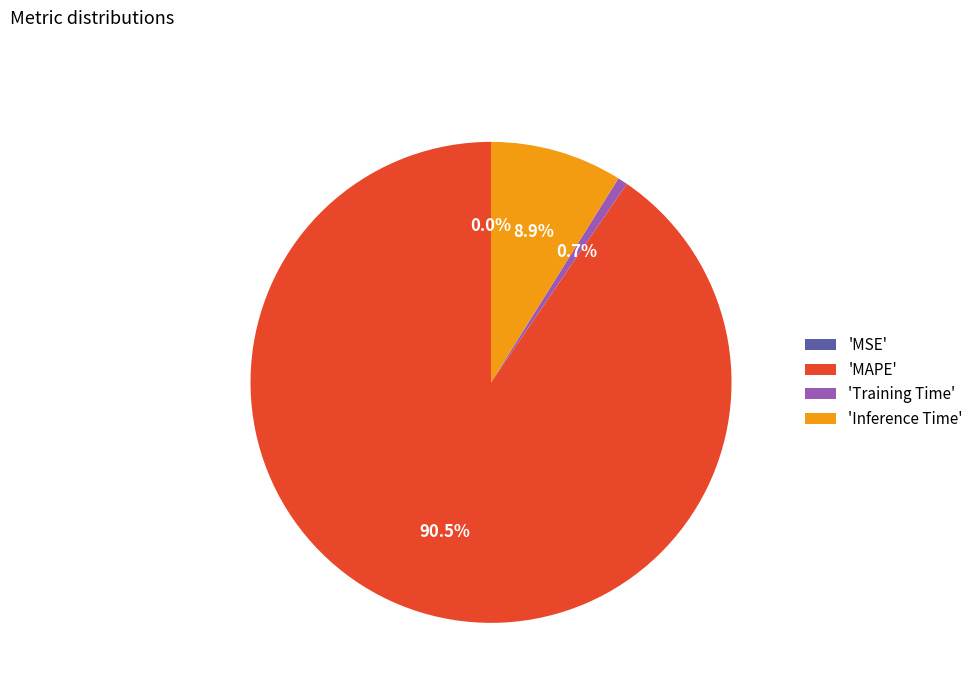

Which slice is the largest?

'MAPE'